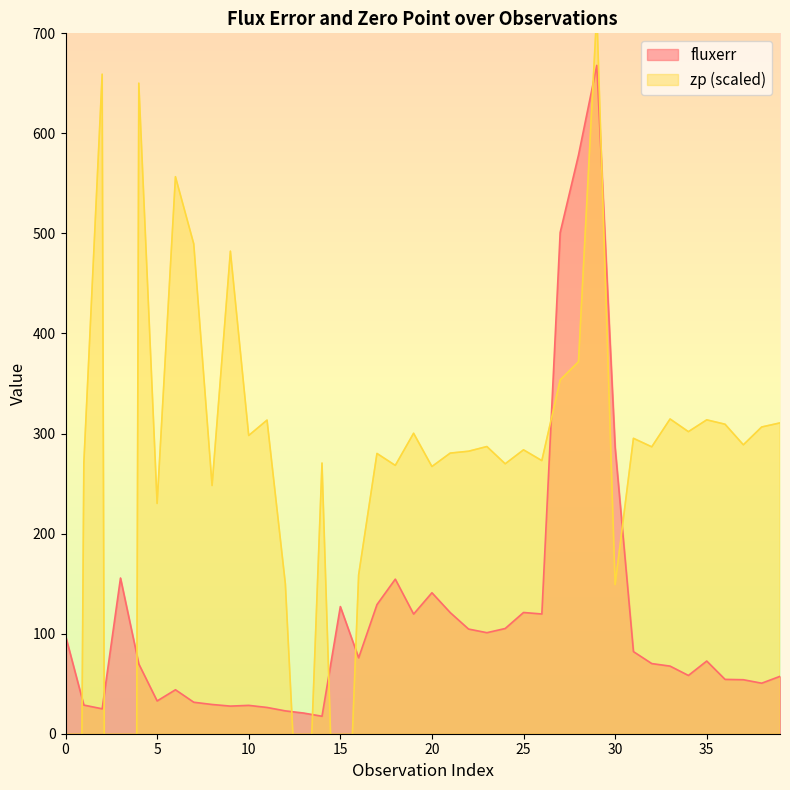

What is the greatest value displayed?

721.4